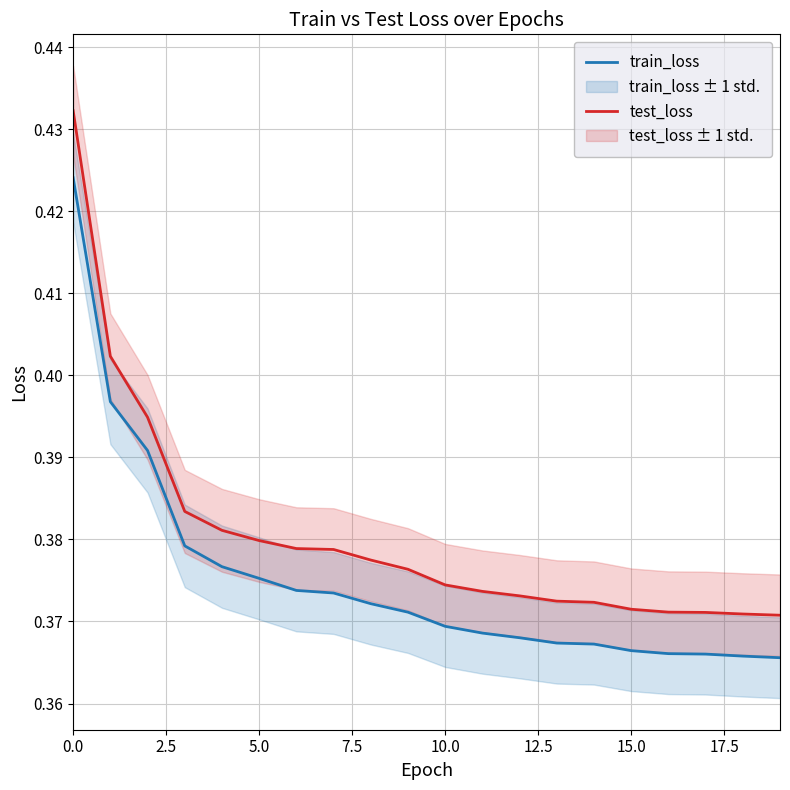

Is the value of train_loss at 17.5 greater than the value of test_loss at 10.0?

No